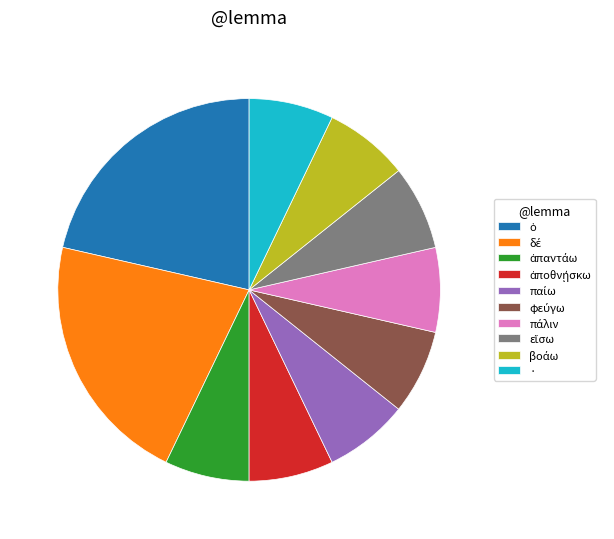

How many segments does this pie chart have?

10